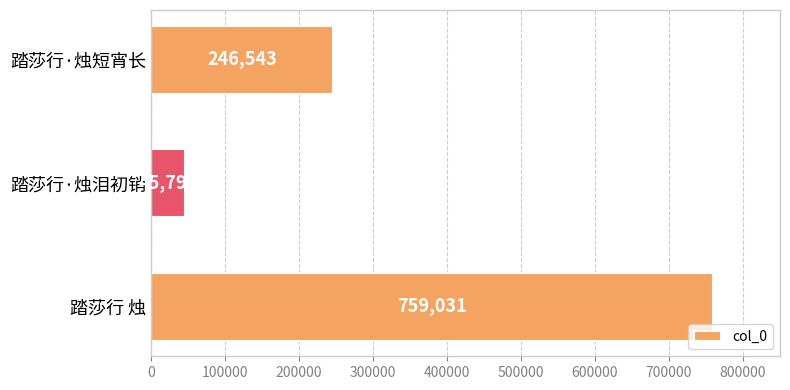

What is the difference between the maximum and minimum values?

713239